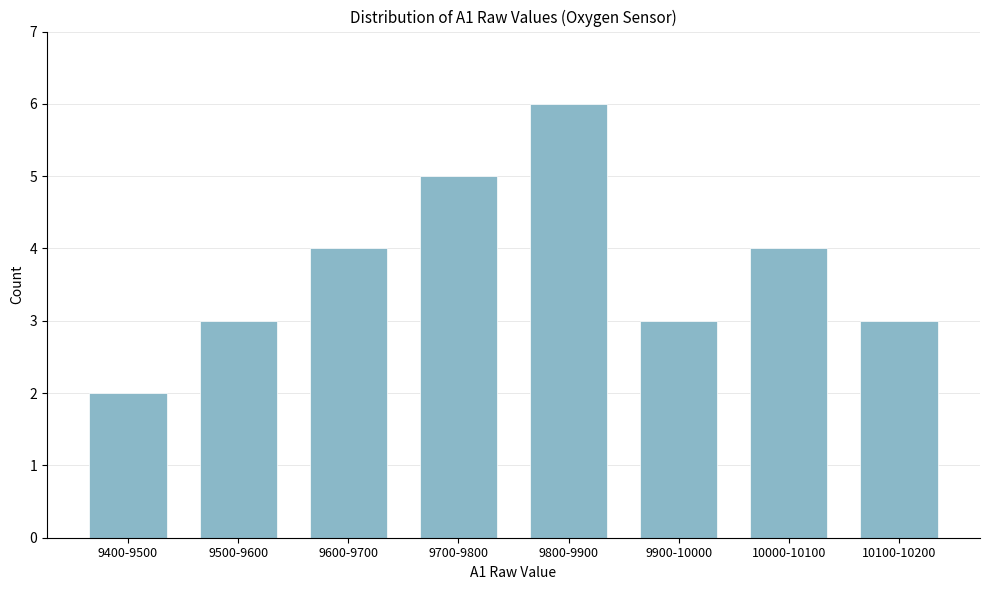

Reading left to right, what are all the values shown in this chart?

2	3	4	5	6	3	4	3